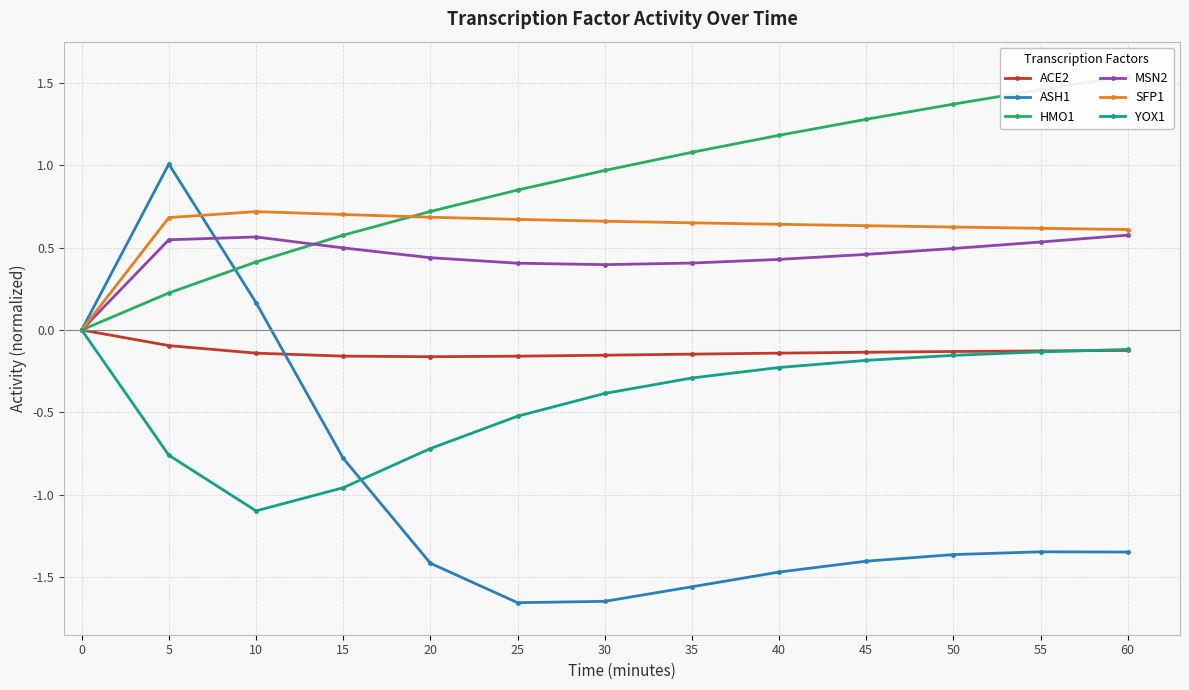

True or false: ACE2 and HMO1 cross at least once.

False